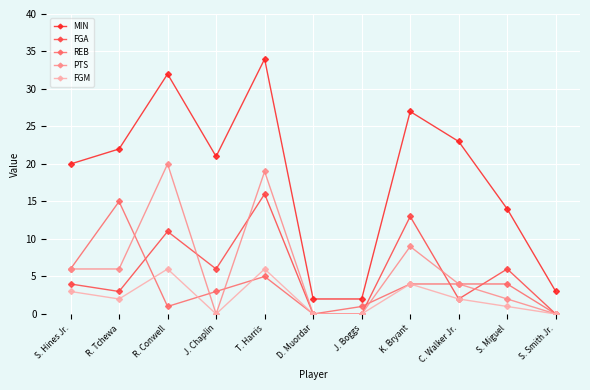

True or false: FGA has more than 0 points higher than both neighbors.

True